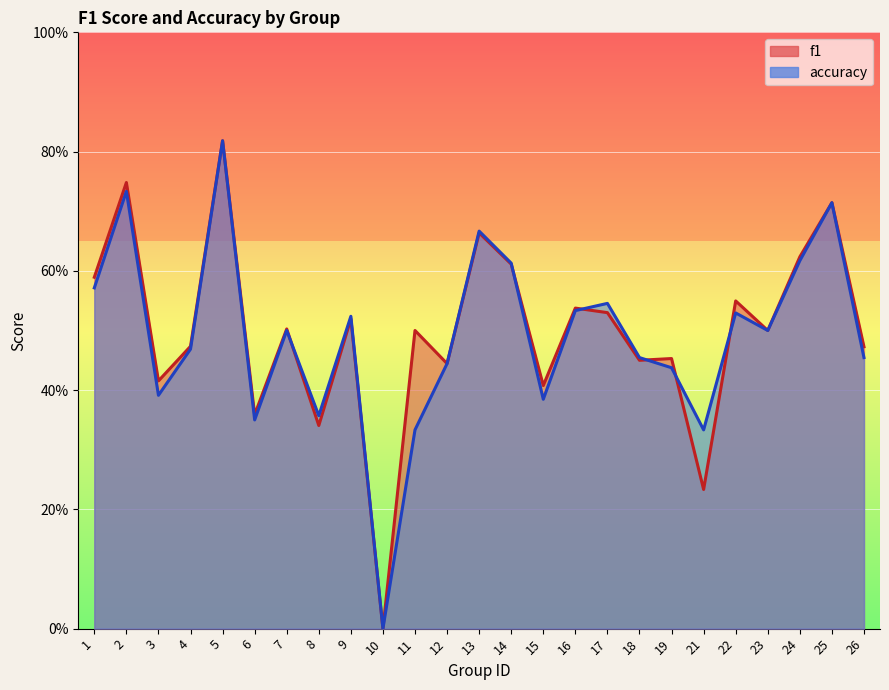

Rank the series by their average value, from lowest to highest.

accuracy, f1